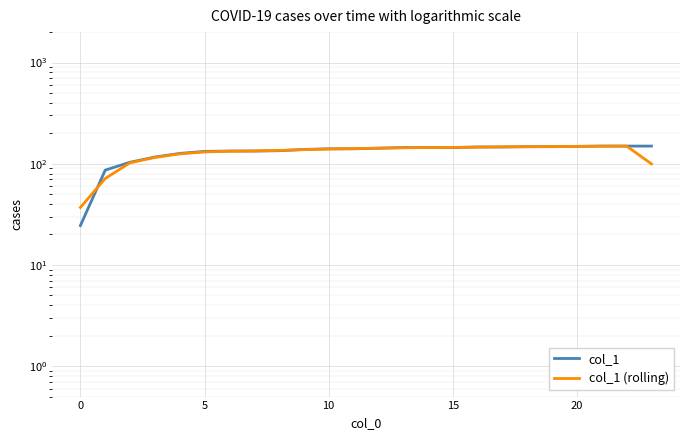

What is the label of the 16th point from the left?

15